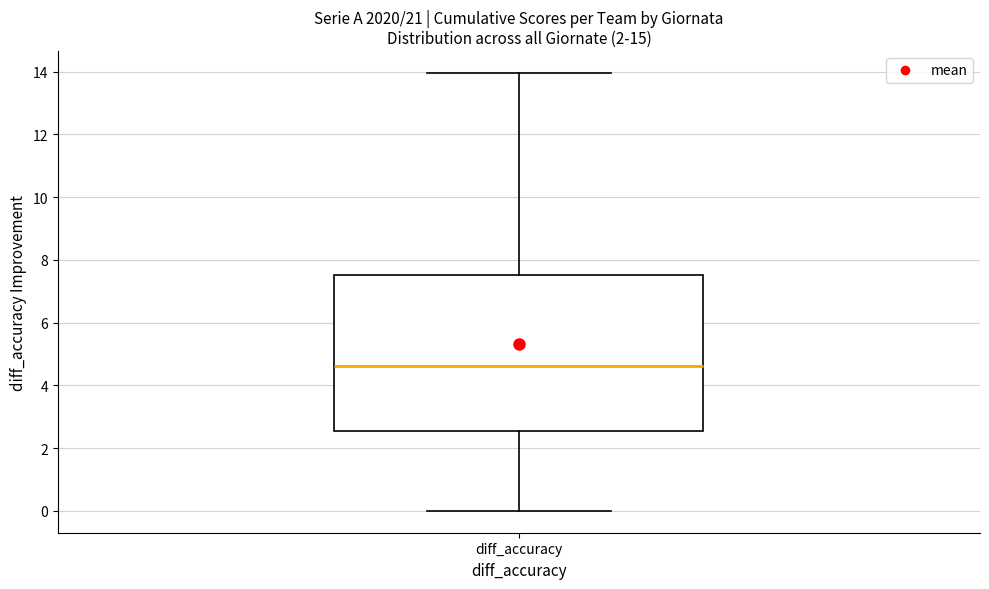

Read this box plot against the y-axis: the position of the median line, the range covered by the box, and the ends of both whiskers. The values are not printed on the chart, so give them approximately, as read against the axis.

median 4.6, box 2.6 to 7.6, whiskers 0.0 to 14.0